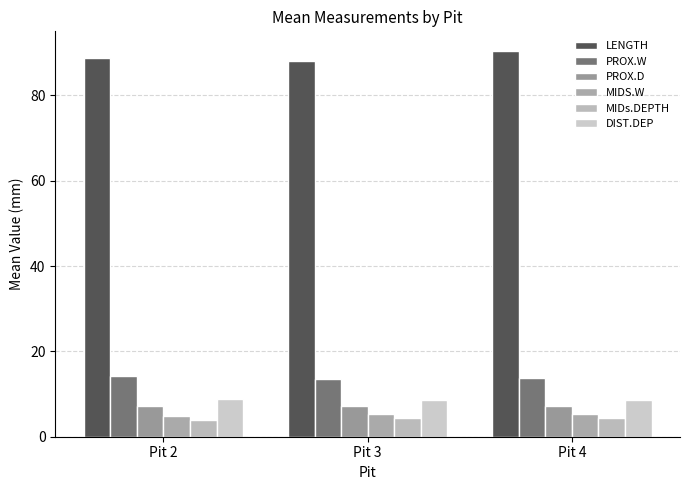

List the series in order of their peak value, lowest first.

MIDs.DEPTH, MIDS.W, PROX.D, DIST.DEP, PROX.W, LENGTH